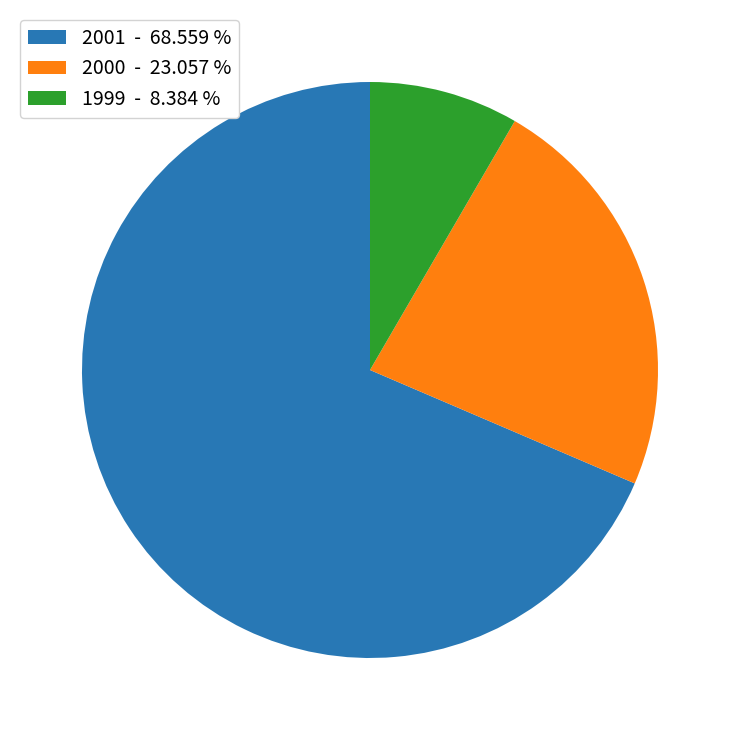

Do 1999 - 8.384 % and 2000 - 23.057 % together represent more than half of the pie?

No